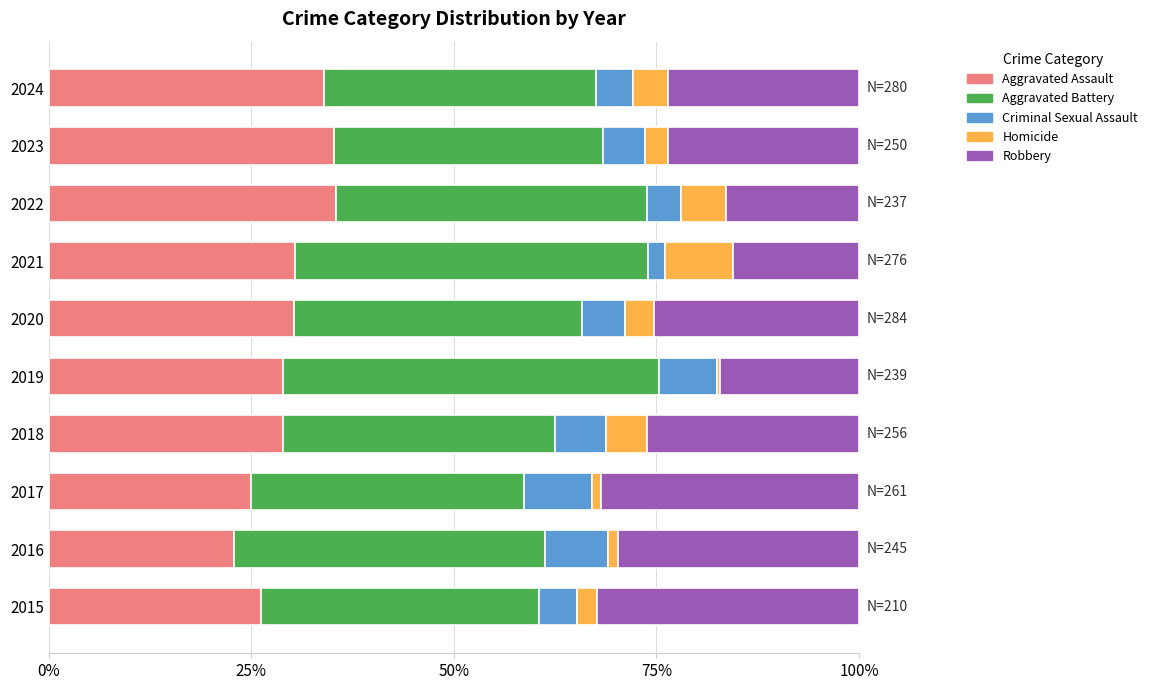

What is the minimum value for Aggravated Assault?

22.9